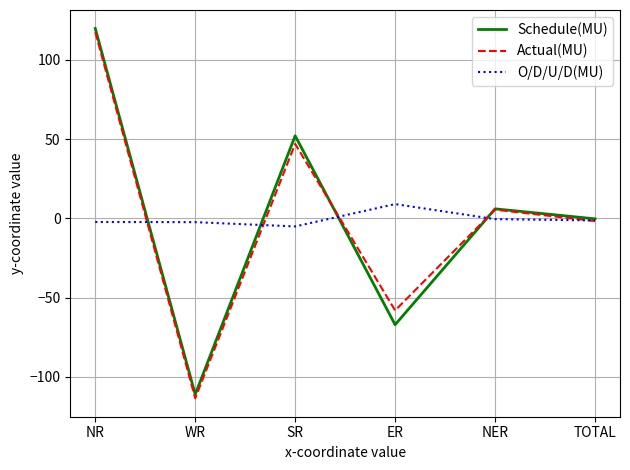

What is the average value of the O/D/U/D(MU) series?

-0.4